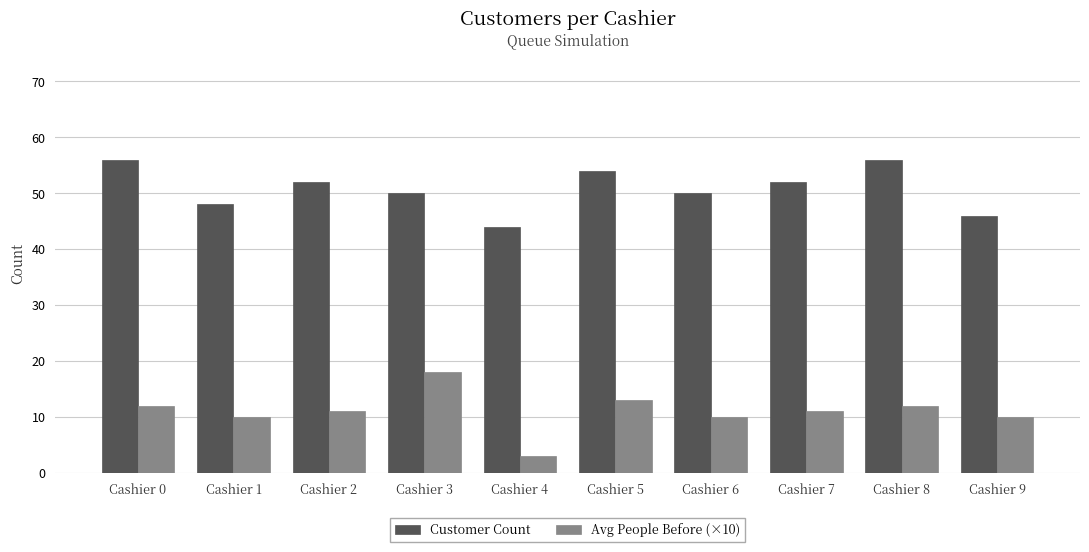

List the series in order of their overall mean, lowest first.

Avg People Before (×10), Customer Count